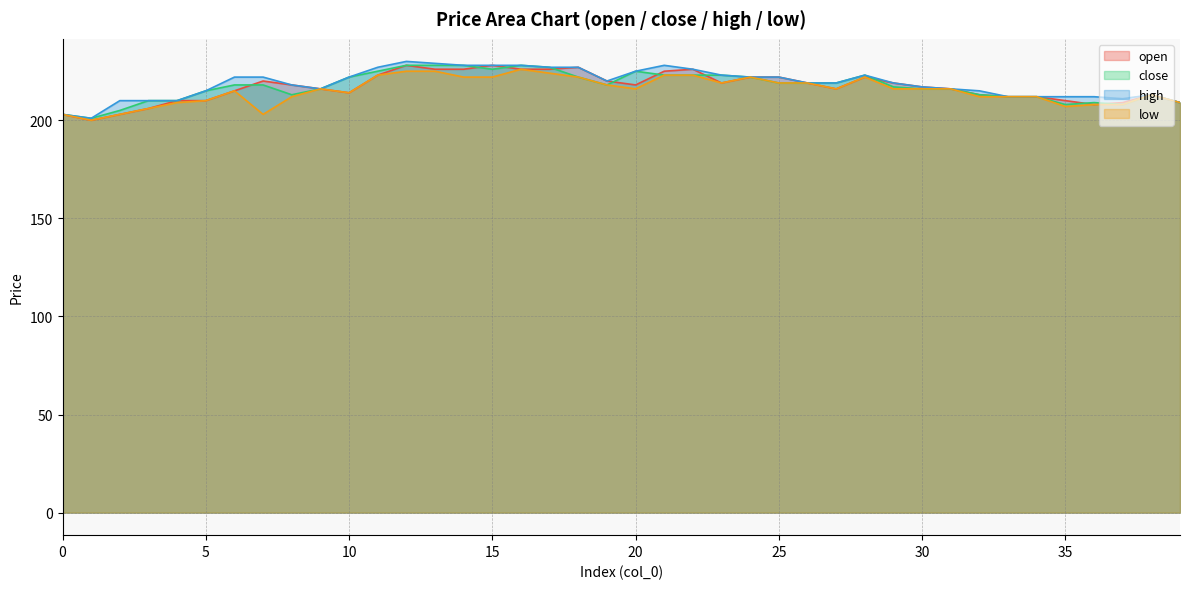

True or false: open has a value of 228 at 15.

True